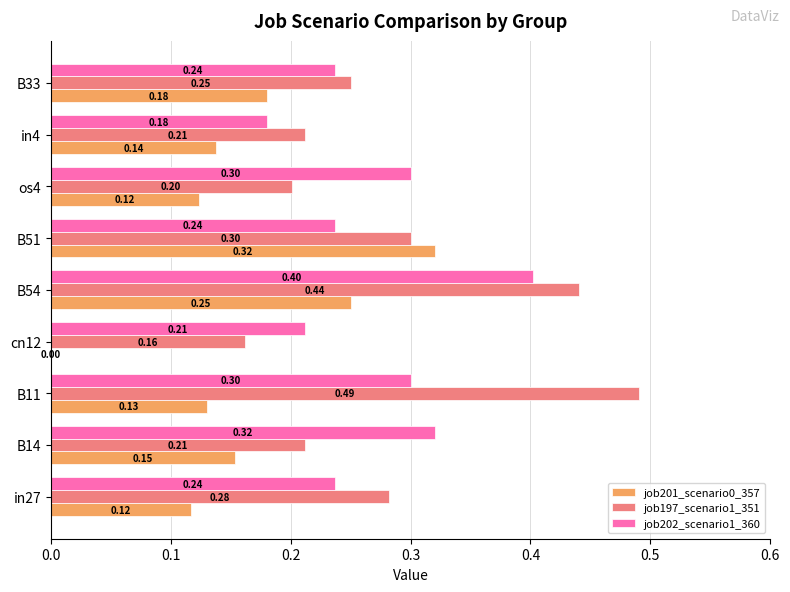

Which series changed the most between cn12 and B54?

job197_scenario1_351